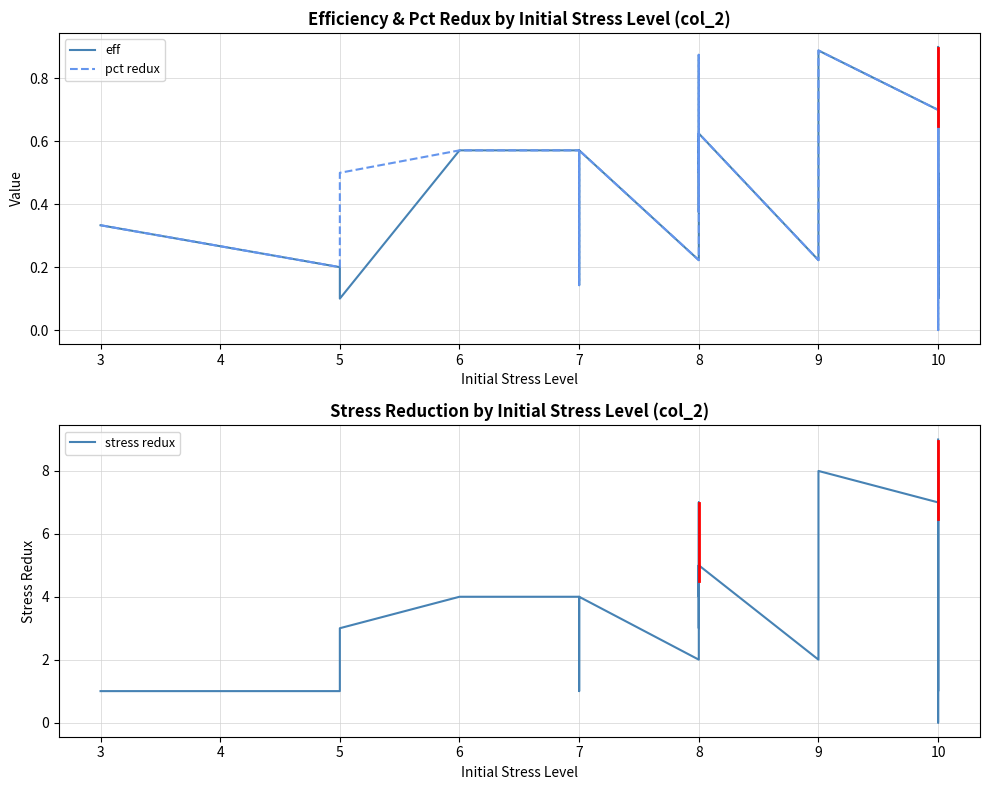

True or false: stress redux and eff cross at least once.

False